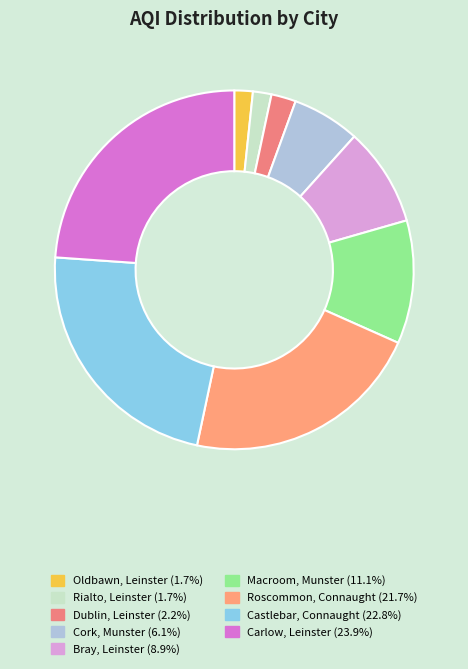

Is there any slice that represents more than half of the pie?

No